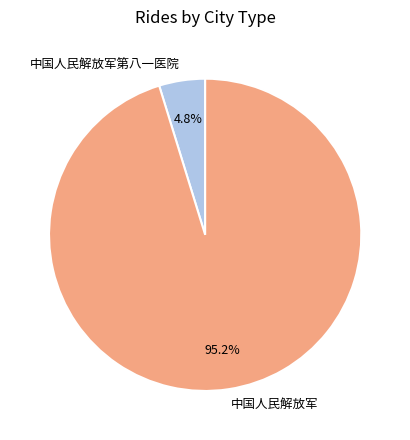

Which has a higher value, 中国人民解放军 or 中国人民解放军第八一医院?

中国人民解放军